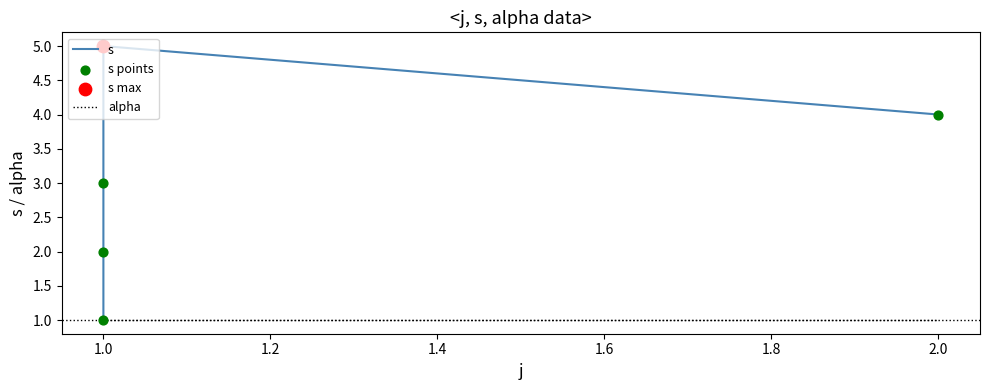

At how many categories does at least one series exceed 1?

4